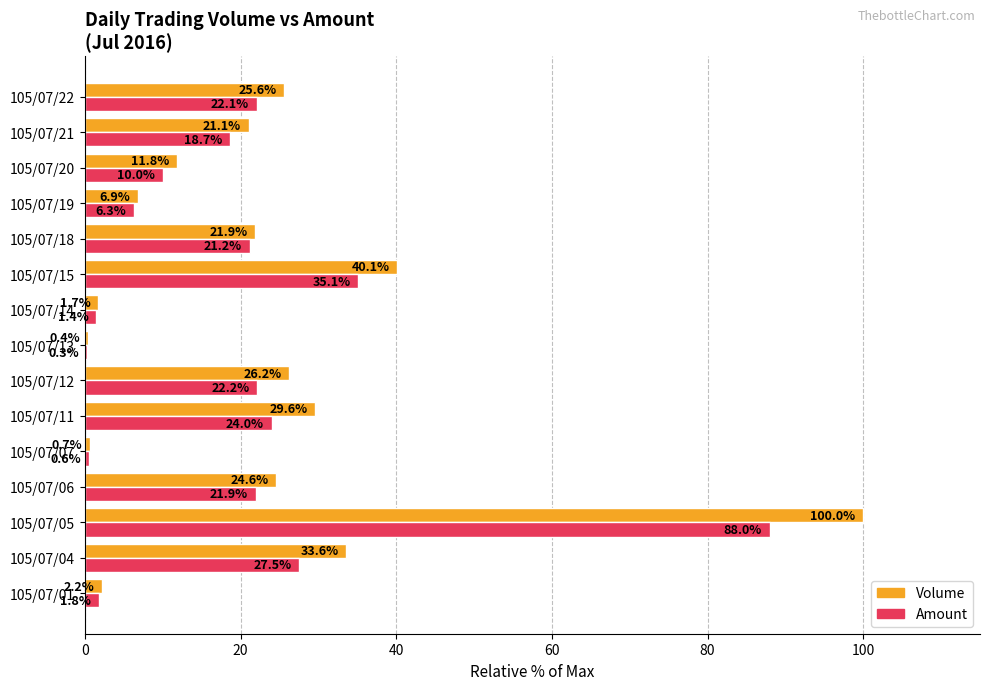

Which category has the highest value in the Amount series?

105/07/05